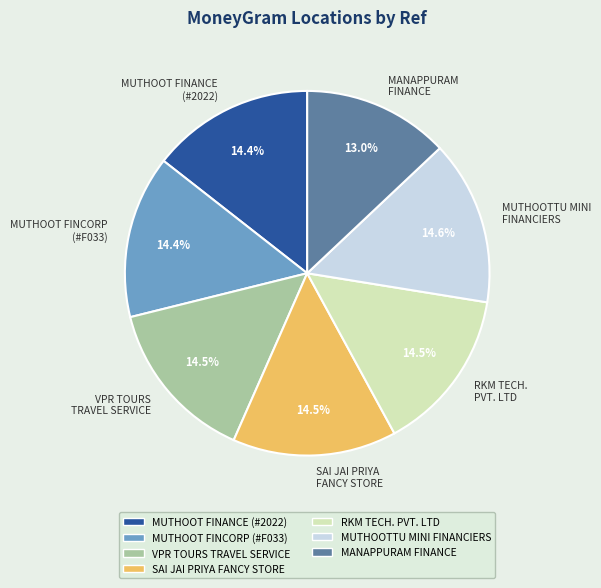

Which category has the smallest portion of the pie?

MANAPPURAM FINANCE